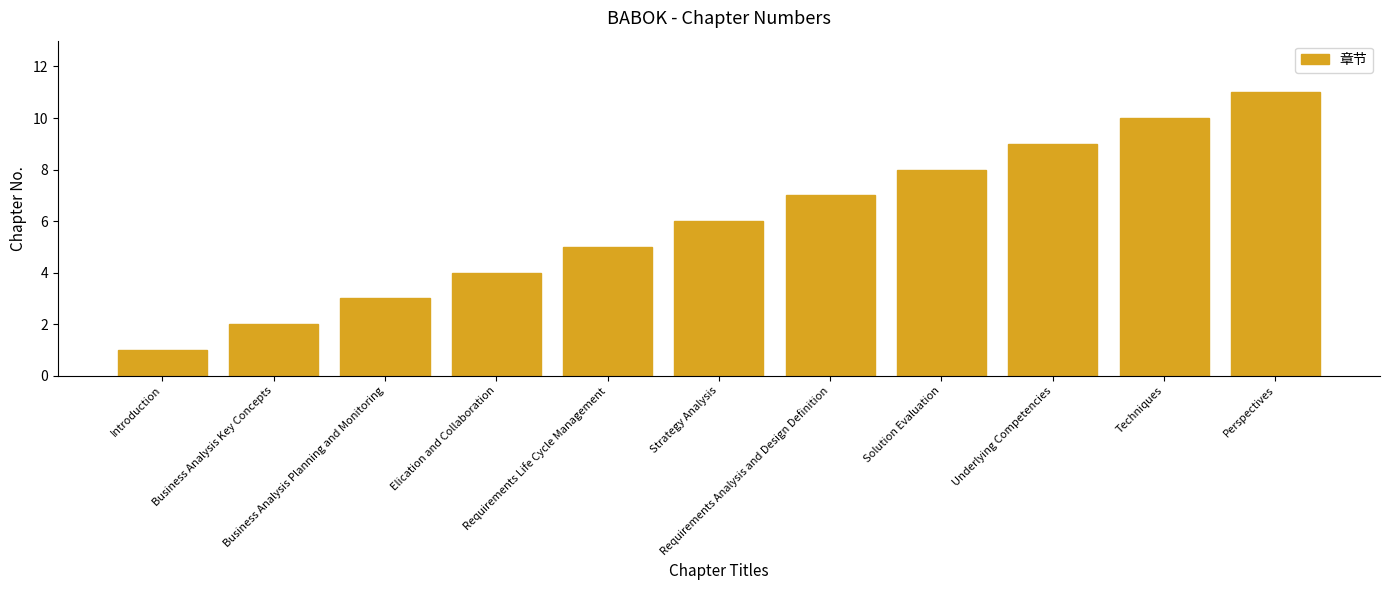

Reading left to right, transcribe all the data shown in this chart.

1	2	3	4	5	6	7	8	9	10	11